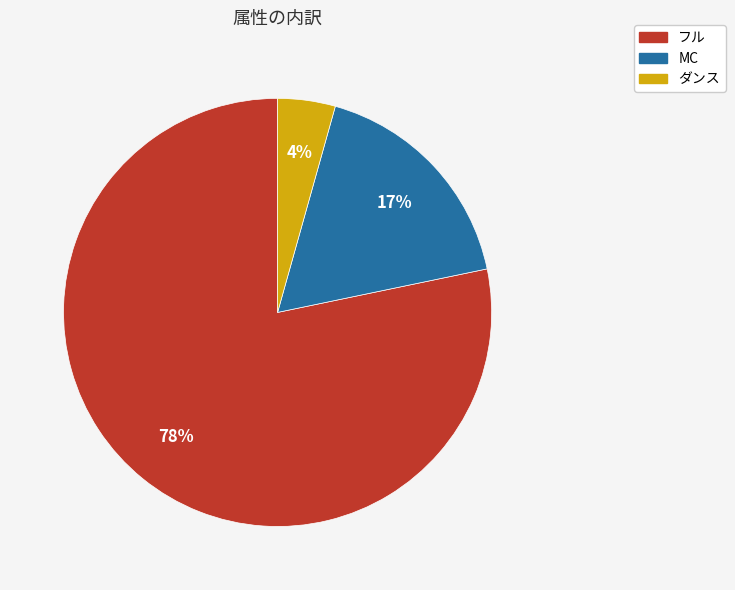

Which slice is the smallest?

ダンス